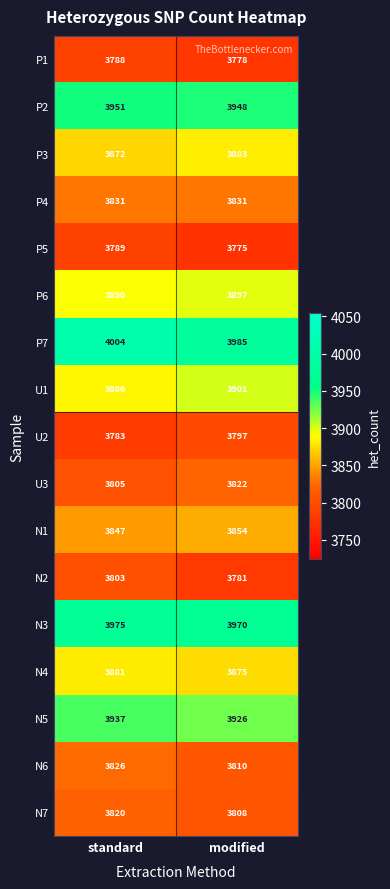

Which series has the largest range (max minus min)?

N2